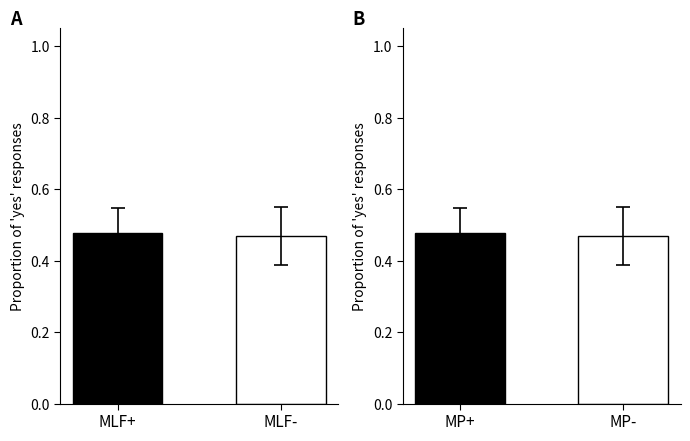

Does the chart contain stacked bars?

No